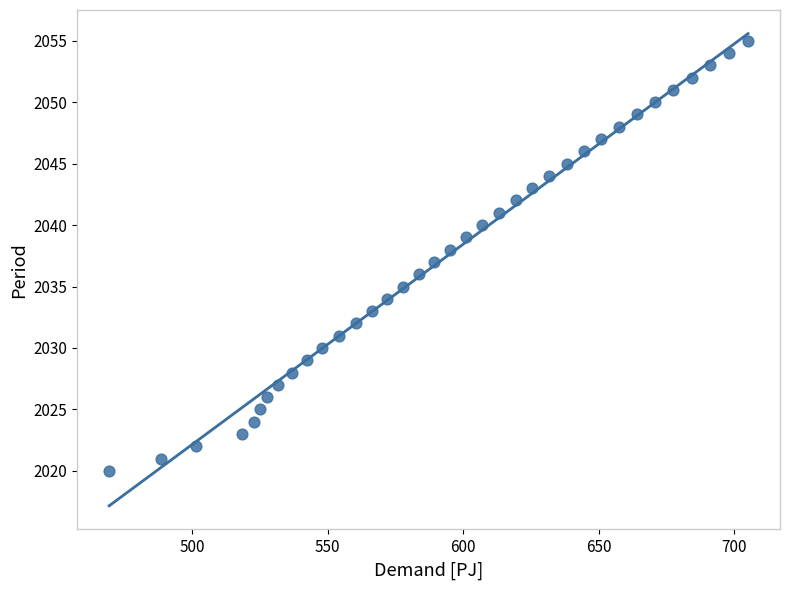

What is the range of Y values (max minus min)?

35